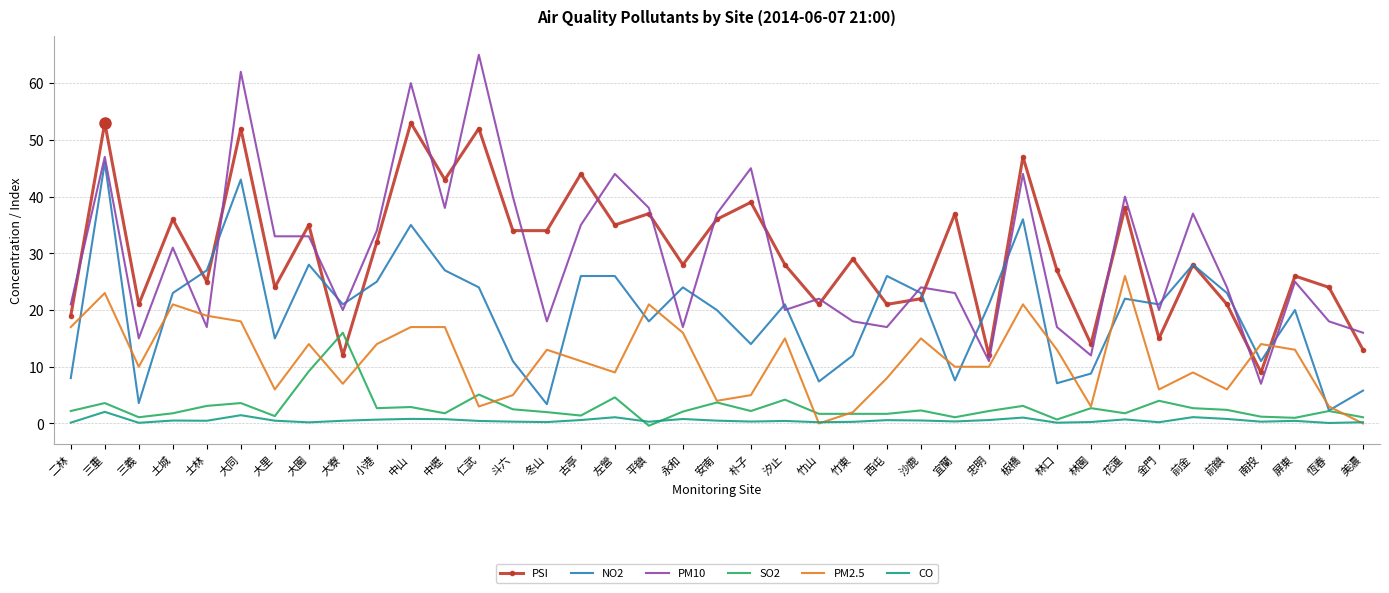

Rank the series by their maximum value, from lowest to highest.

CO, SO2, PM2.5, NO2, PSI, PM10